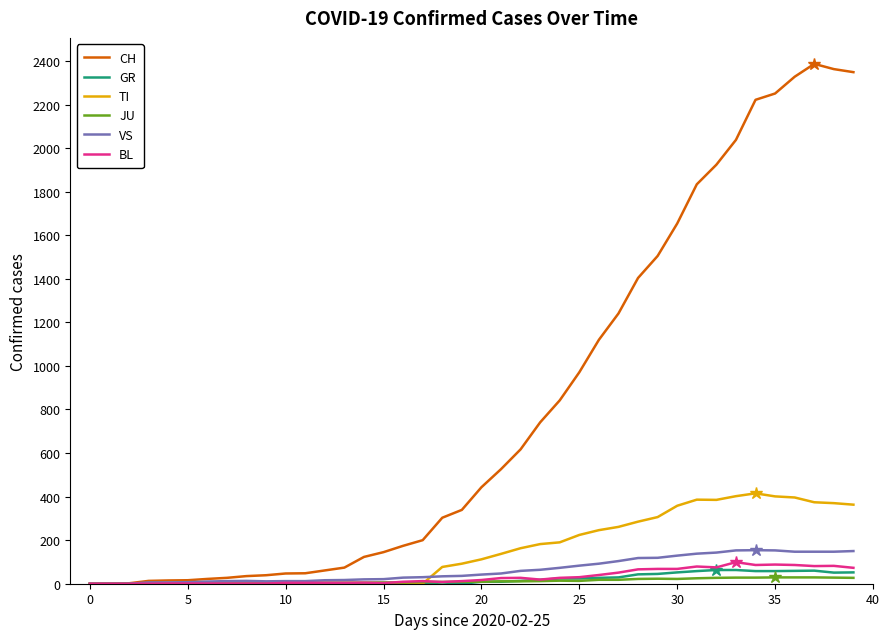

What is the greatest value displayed?

2387